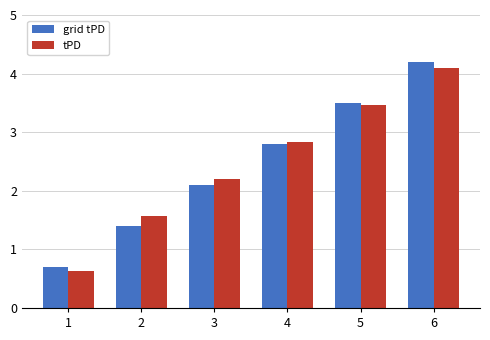

What is the difference between the grid tPD values at 3 and 1?

1.4